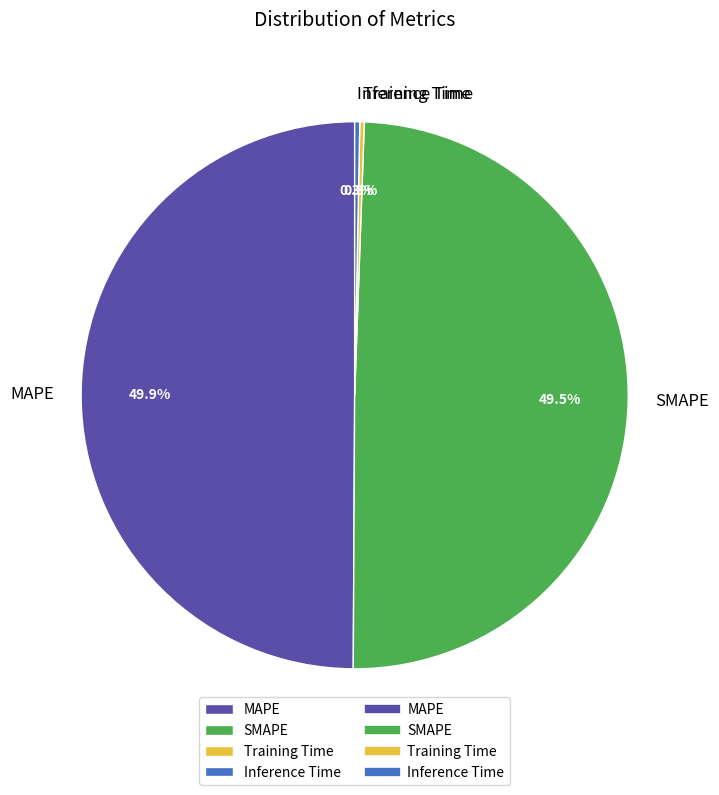

How much of the chart is everything except SMAPE?

50.5%